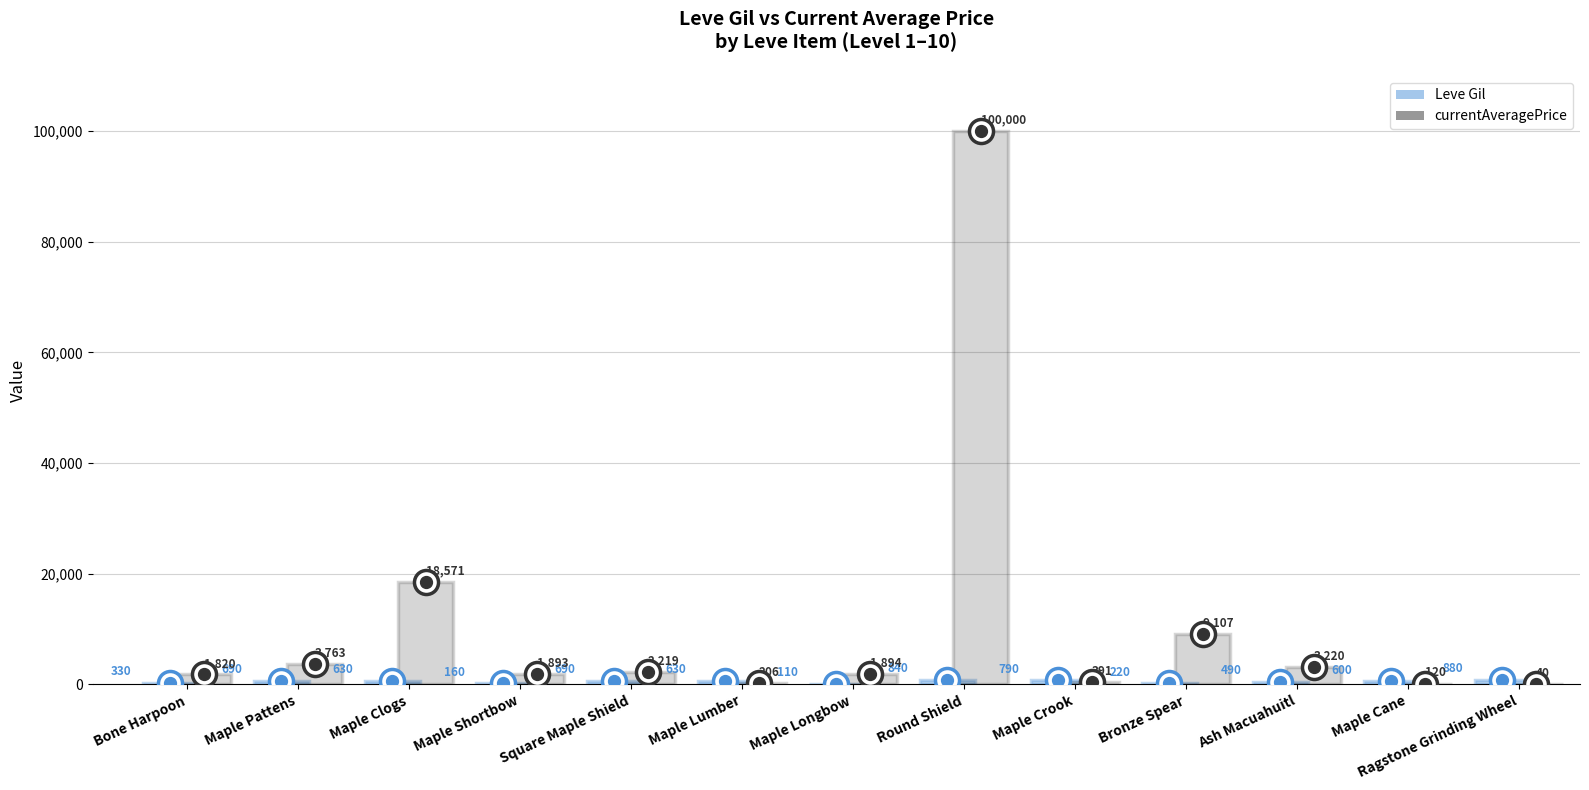

Is the value of Leve Gil at Maple Clogs greater than the value of currentAveragePrice at Square Maple Shield?

No